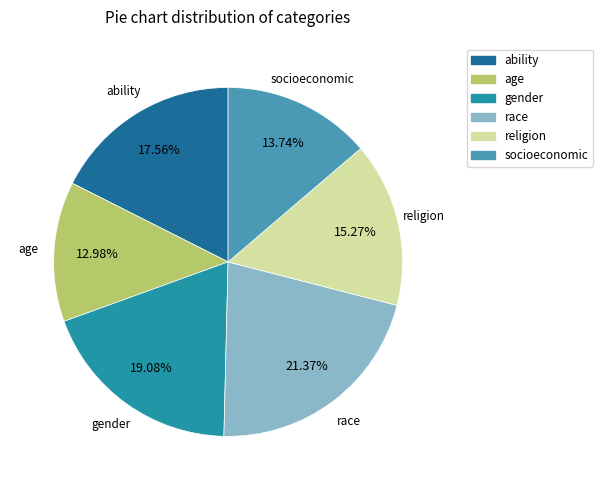

Is ability the majority of the pie?

No